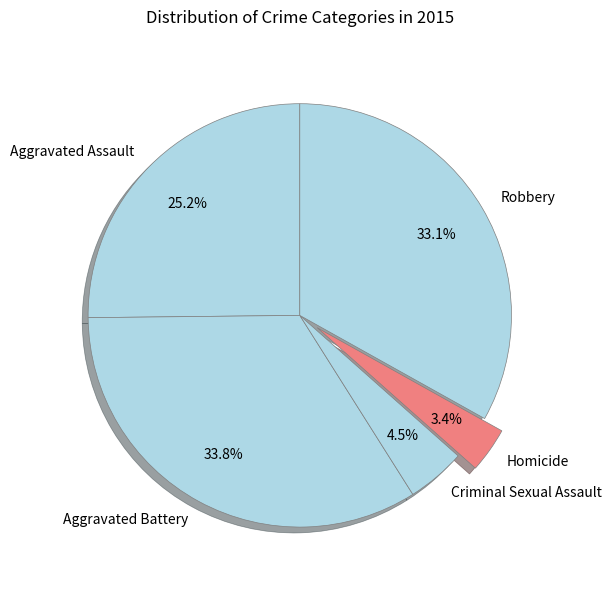

To the nearest percent, what is the average slice percentage?

20%